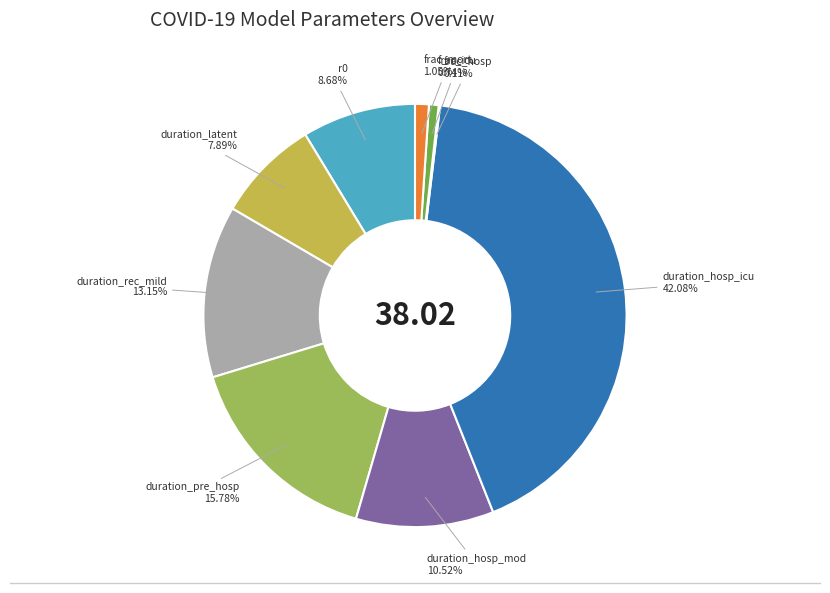

To the nearest percent, what is the difference between the largest and smallest slice percentages?

42%